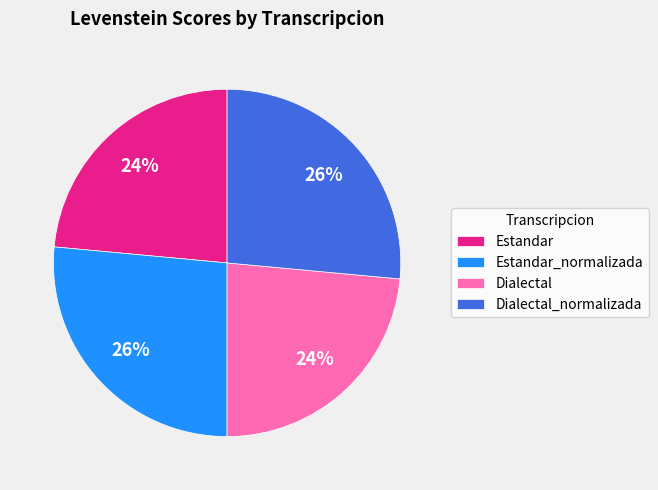

To the nearest percent, what percentage of the pie is Estandar?

24%